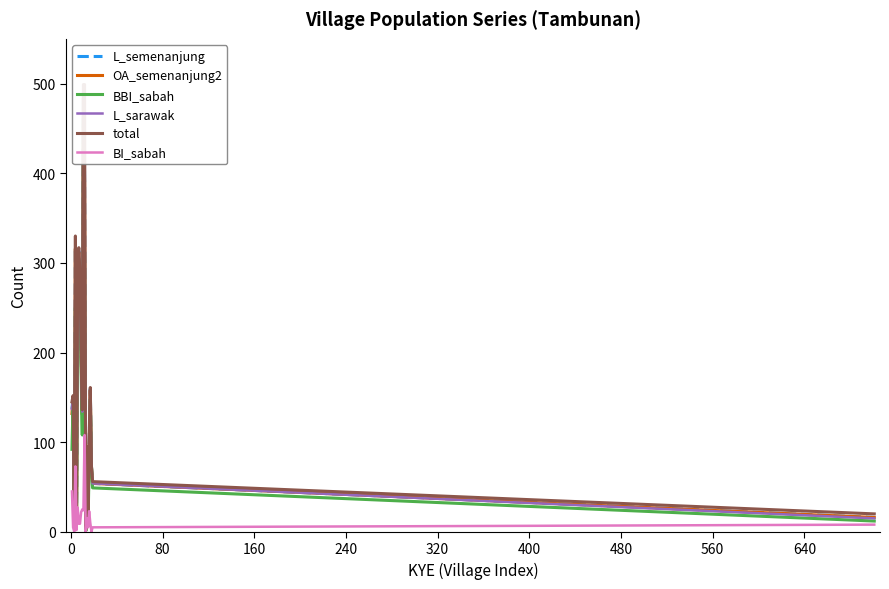

What is the highest value of the BI_sabah series?

108